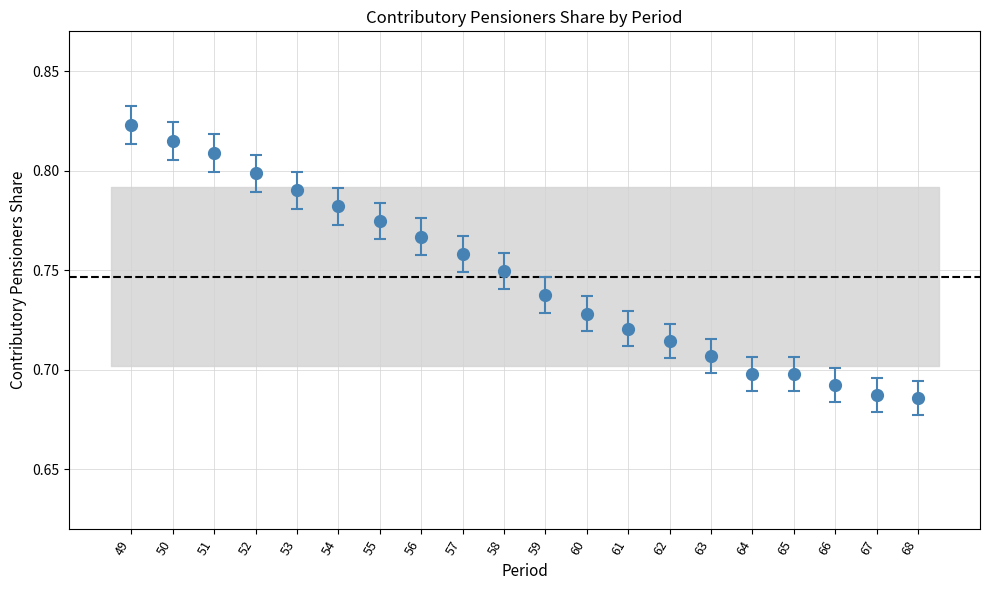

What is the sum of all values?

14.9